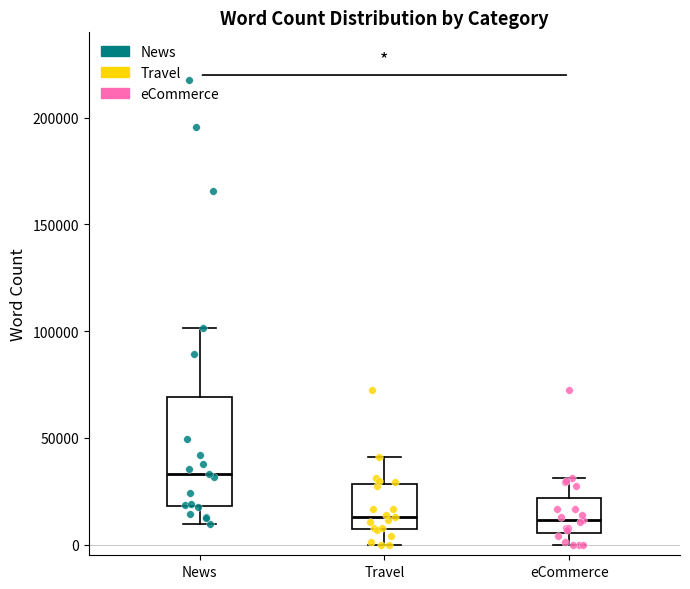

Which box's median line is the highest?

News